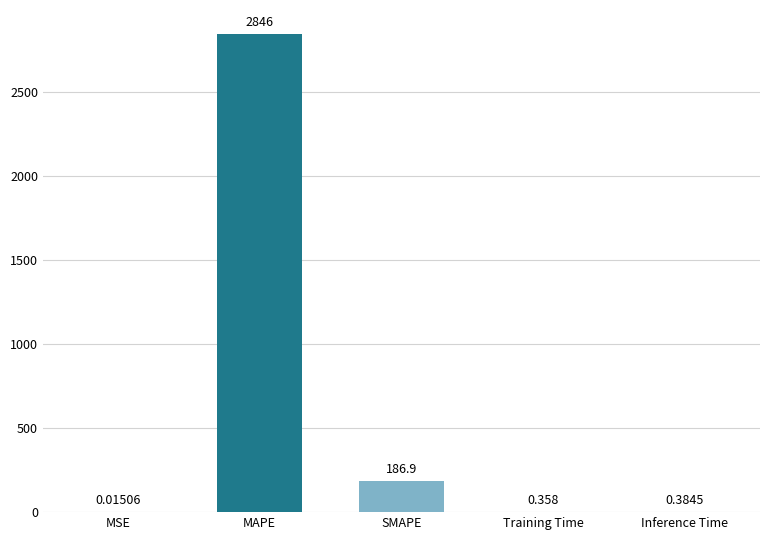

Which has a higher value, MSE or Training Time?

Training Time